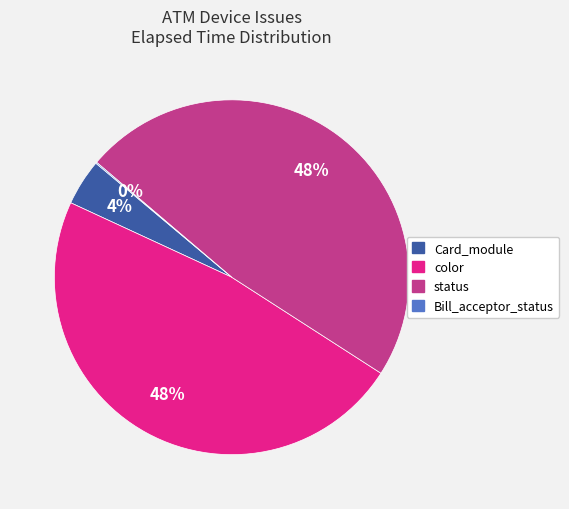

Is it true that Card_module is 4% of the pie?

True